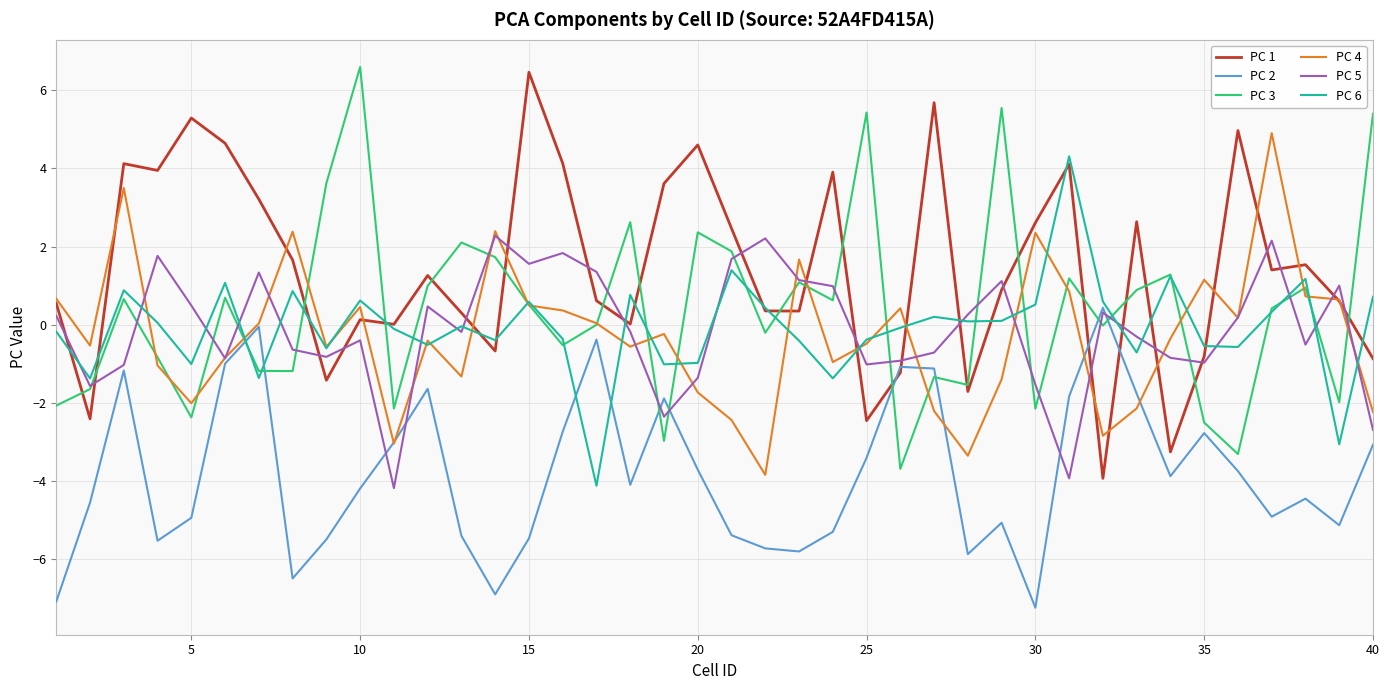

True or false: PC 5 has more than 2 interior local peaks.

True